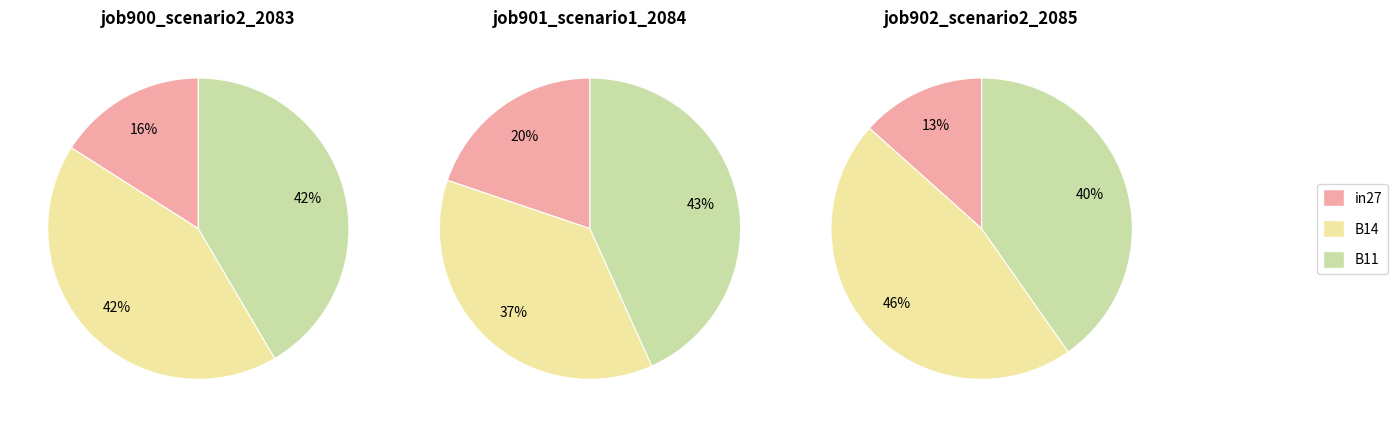

Does 0 represent more than half of the total?

No